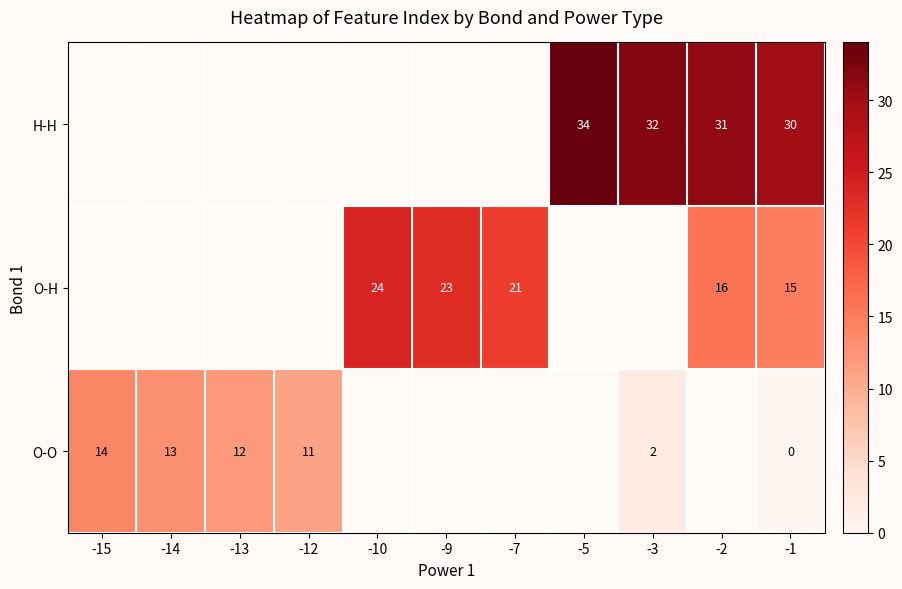

Is it true that row_2 equals 18.1 at -14?

False